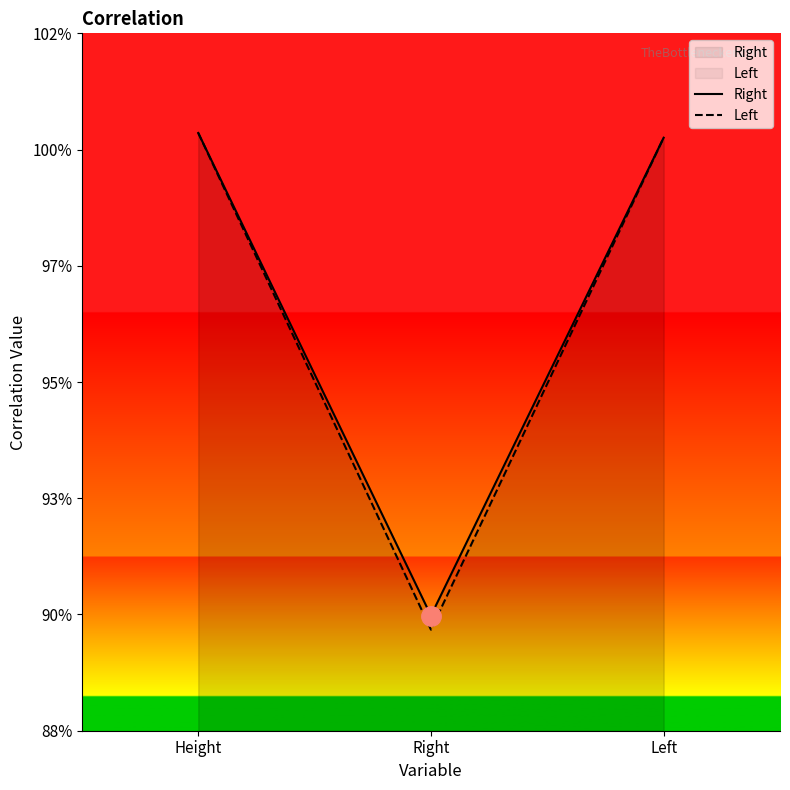

At Right, list the series in order from smallest to largest.

Left, Right